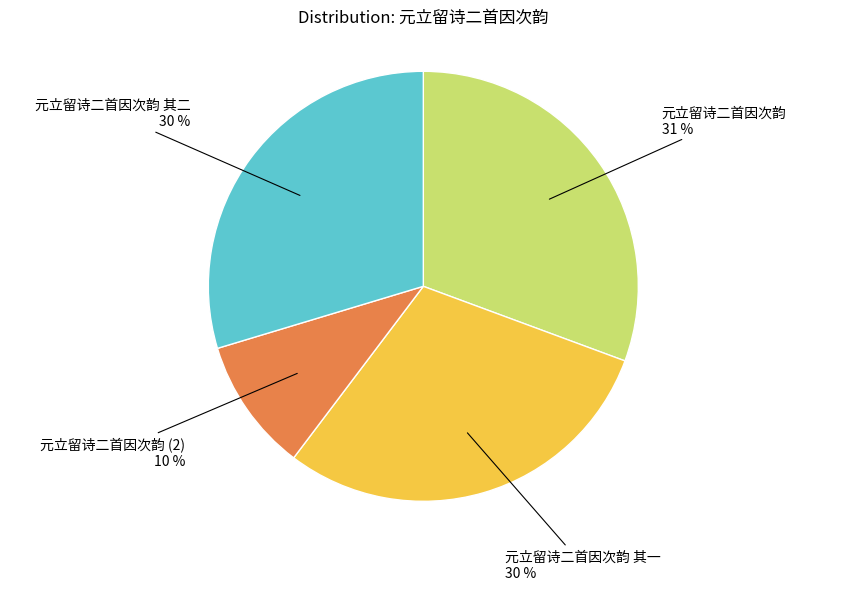

To the nearest percent, what is the average slice percentage?

25%